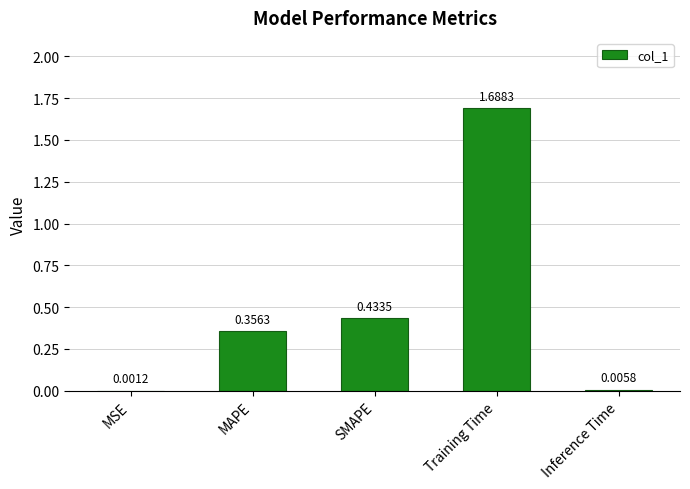

True or false: the data shows 0.1 at SMAPE.

False